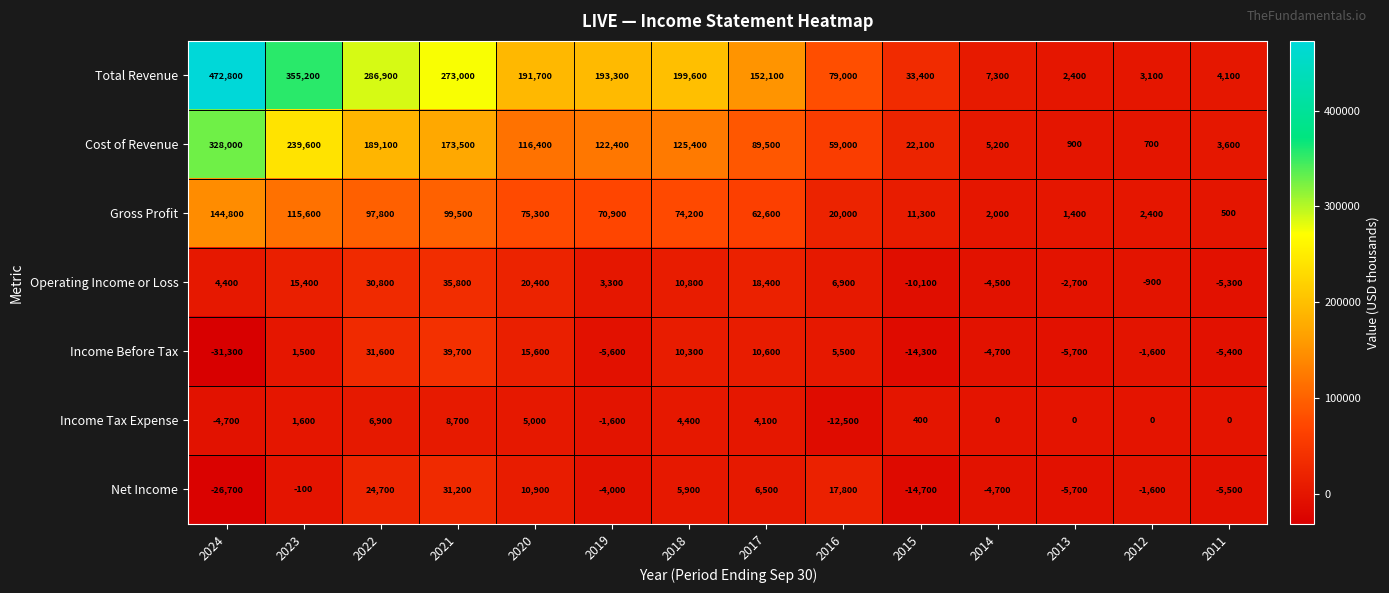

How many series are shown in this chart?

7